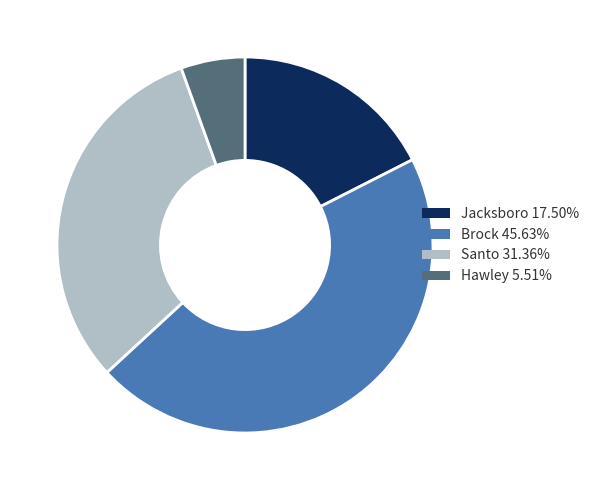

Does any single category account for the majority?

No